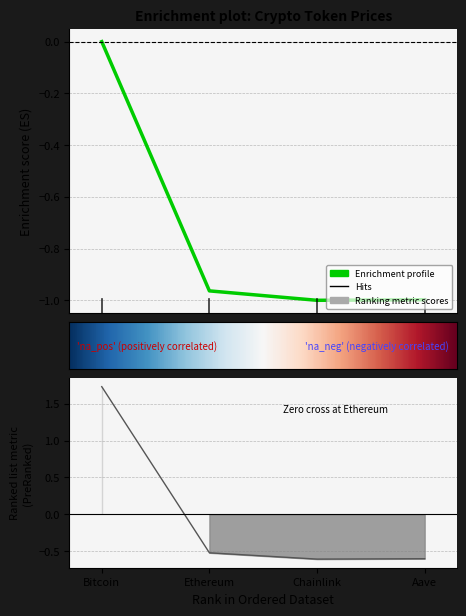

What position from the left is Ethereum?

2